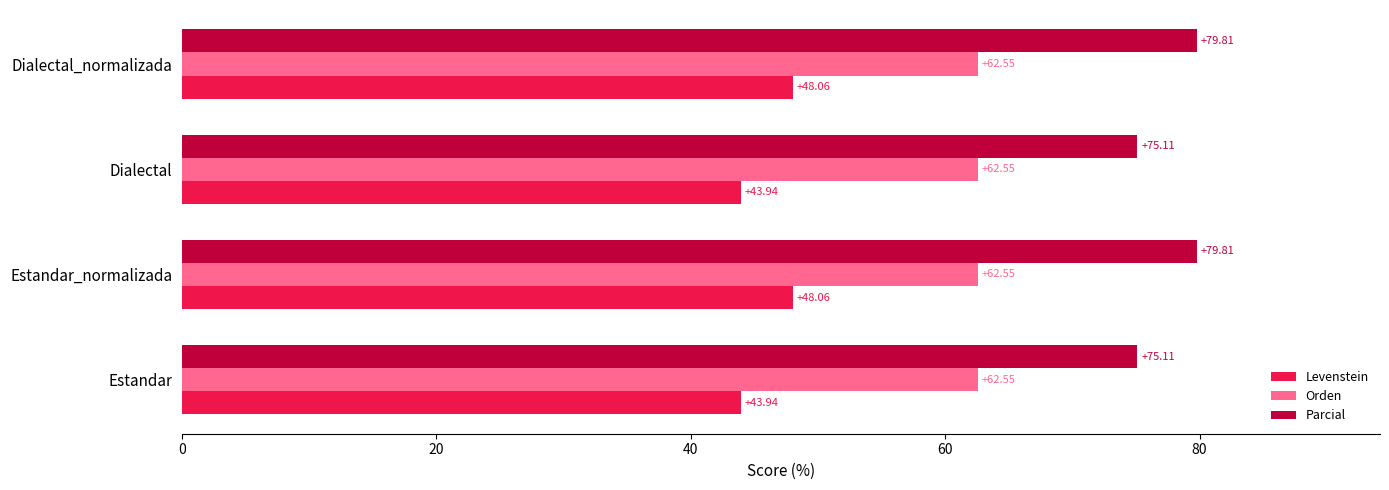

List the series in order of their peak value, highest first.

Parcial, Orden, Levenstein